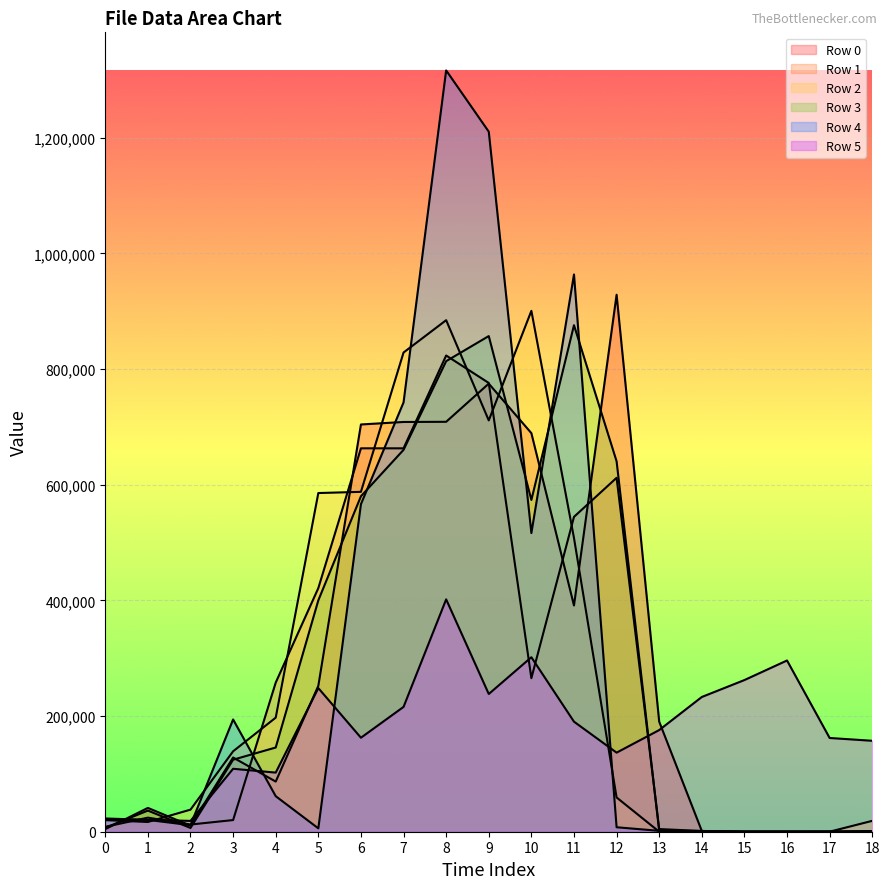

What is the difference between the second highest and second lowest values in the Row 1 series?

776010